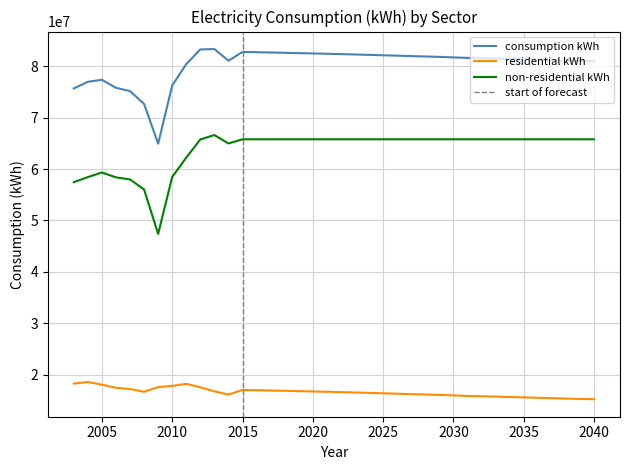

What is the sum of the consumption kWh values at 2017 and 2039?

163715602